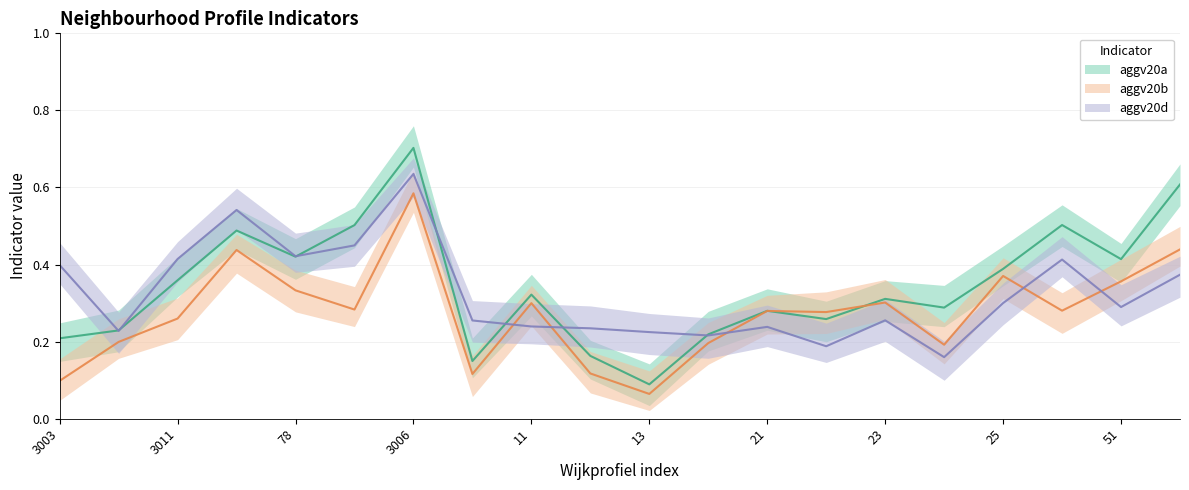

Reading right to left, extract all data points from this chart.

aggv20a: 0.6	0.4	0.5	0.4	0.3	0.3	0.3	0.3	0.2	0.1	0.2	0.3	0.1	0.7	0.5	0.4	0.5	0.4	0.2	0.2
aggv20b: 0.4	0.4	0.3	0.4	0.2	0.3	0.3	0.3	0.2	0.1	0.1	0.3	0.1	0.6	0.3	0.3	0.4	0.3	0.2	0.1
aggv20d: 0.4	0.3	0.4	0.3	0.2	0.3	0.2	0.2	0.2	0.2	0.2	0.2	0.3	0.6	0.4	0.4	0.5	0.4	0.2	0.4